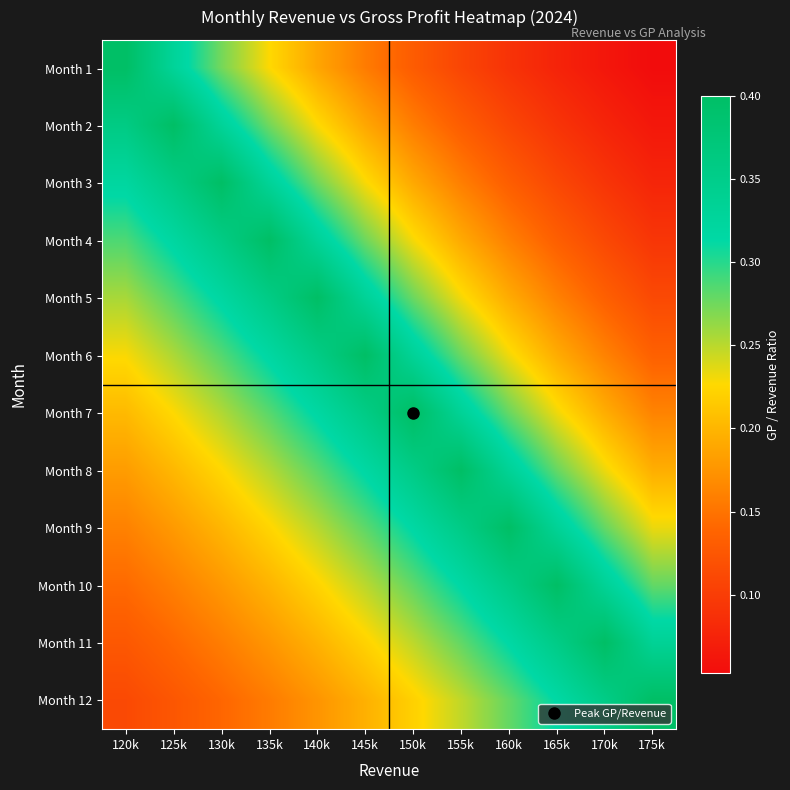

How many categories are shown in the chart?

12